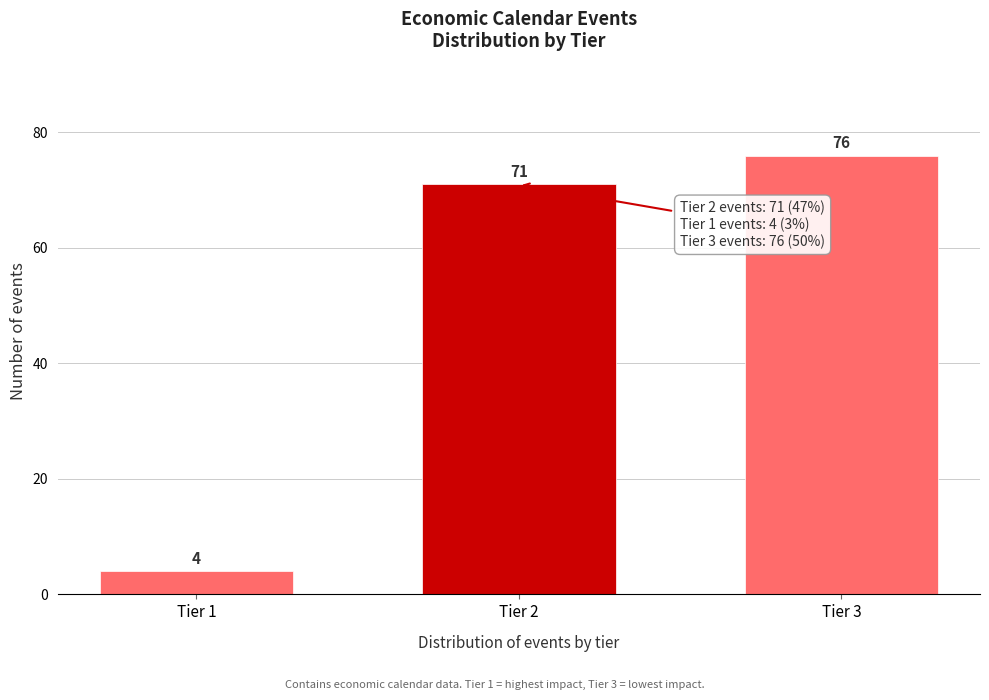

Reading left to right, list all the values displayed in this chart.

Tier 1=4	Tier 2=71	Tier 3=76